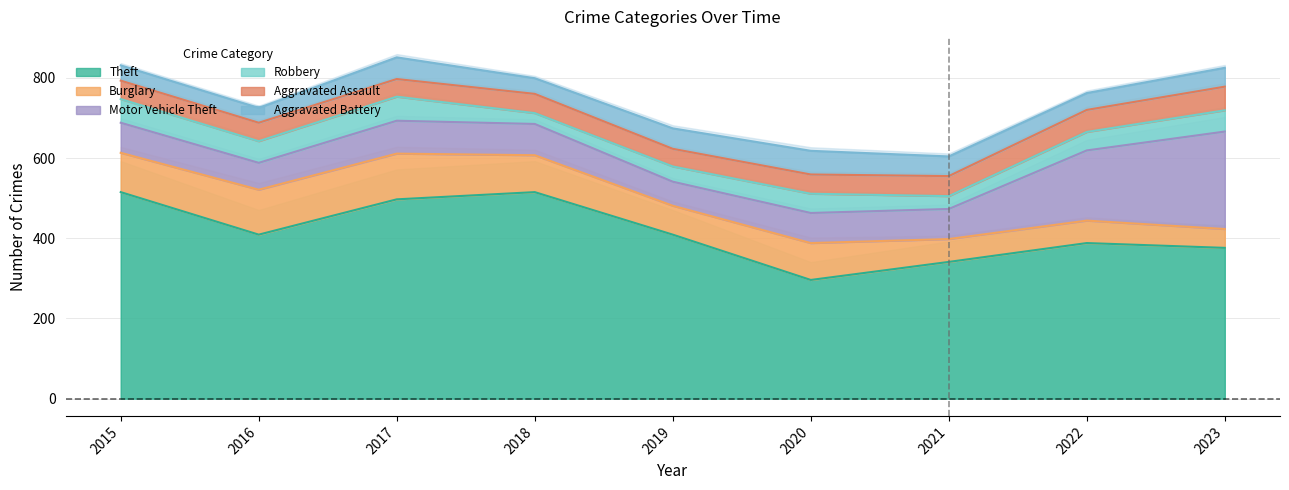

Which series ends up on top after the final intersection of Aggravated Assault and Burglary?

Aggravated Assault